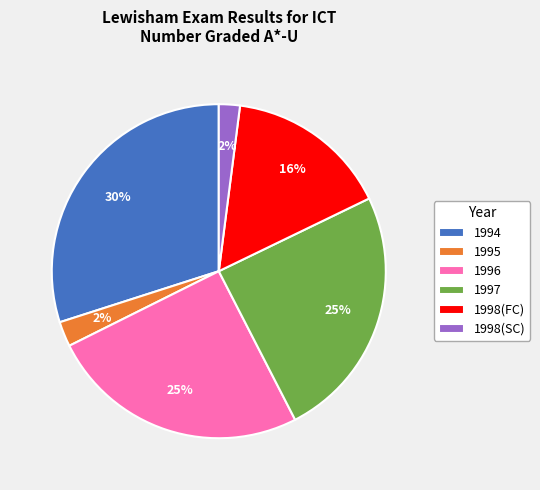

To the nearest percent, what is the average slice percentage?

17%